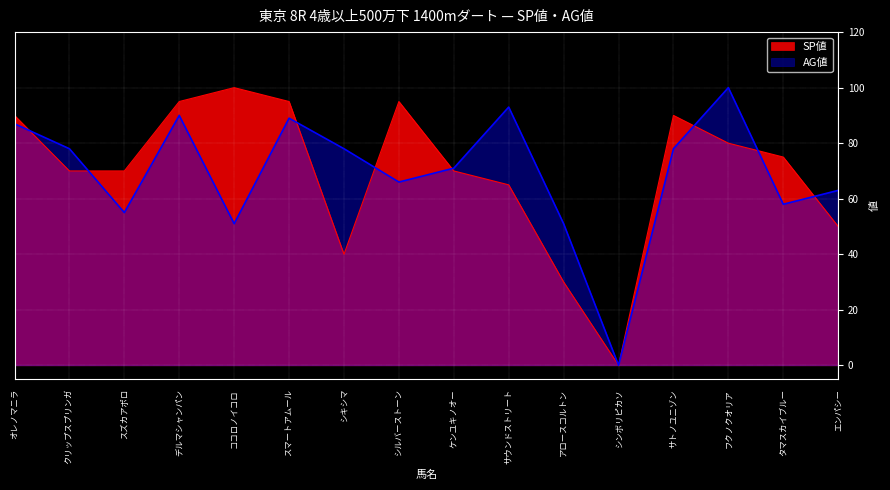

In SP値, how many points are higher than both neighbors (excluding endpoints)?

3